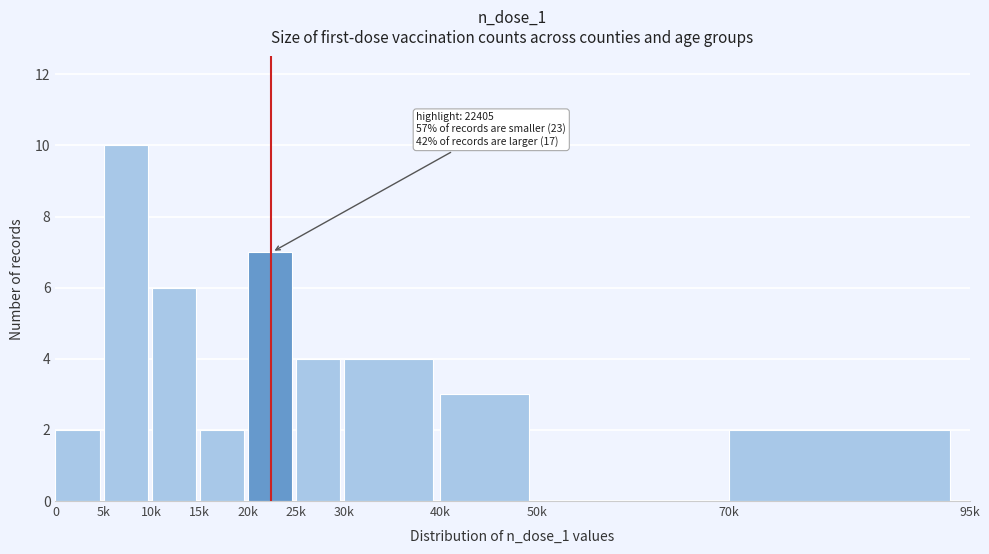

Reading right to left, transcribe all the data shown in this chart.

70k=2	50k=0	40k=3	30k=4	25k=4	20k=7	15k=2	10k=6	5k=10	0=2